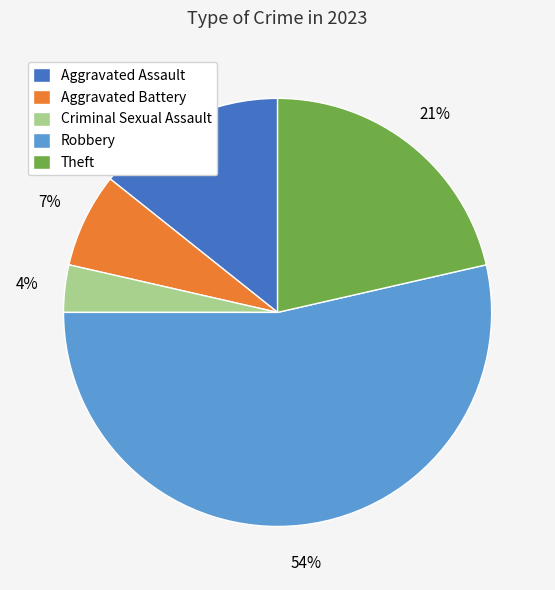

Is there any slice that represents more than half of the pie?

Yes